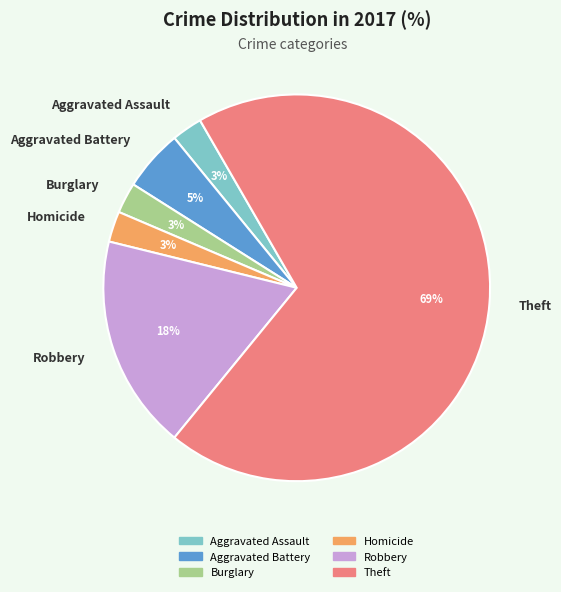

To the nearest percent, what percentage of the pie is Burglary?

3%